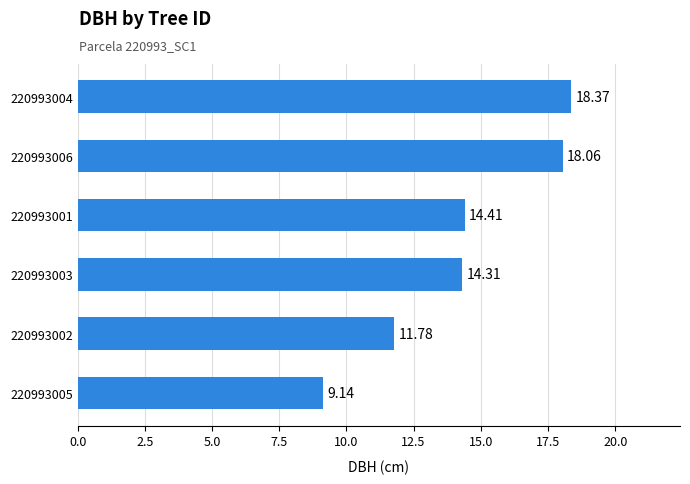

What is the smallest value displayed?

9.1